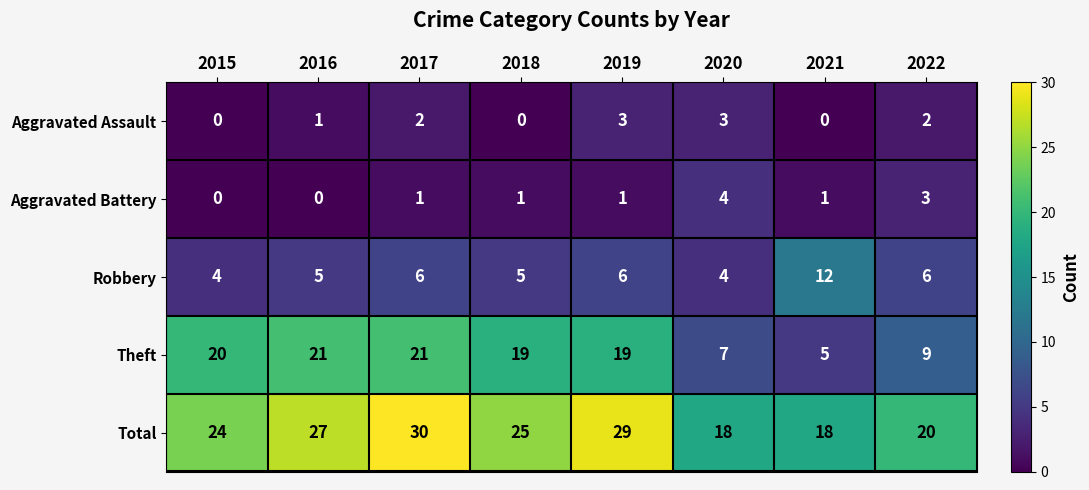

The value of Robbery at 2015 is 4. True or false?

True